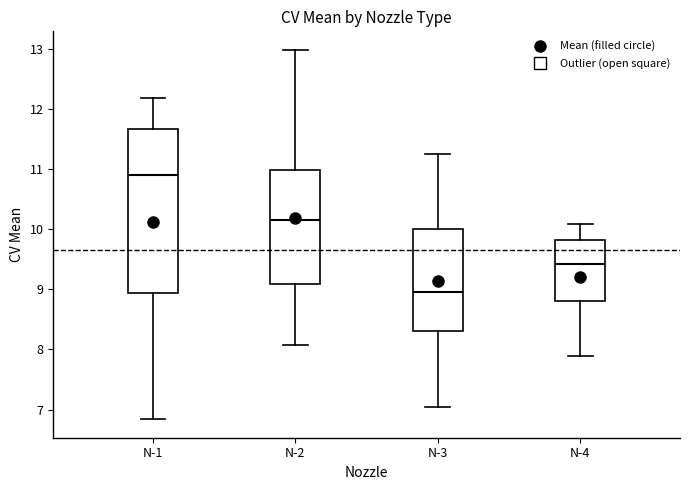

Reading left to right, transcribe this box plot: for each box, give where its median line is, the range the box spans, and where its two whiskers end, as read against the y-axis. The values are not printed on the chart, so give them approximately, as read against the axis.

N-1: median 10.9, box 8.9 to 11.7, whiskers 6.8 to 12.2
N-2: median 10.2, box 9.1 to 11.0, whiskers 8.1 to 13.0
N-3: median 8.9, box 8.3 to 10.0, whiskers 7.0 to 11.3
N-4: median 9.4, box 8.8 to 9.8, whiskers 7.9 to 10.1